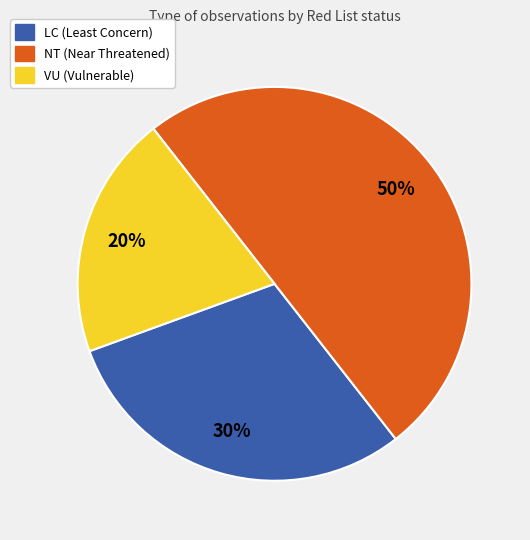

What is the smallest slice in the pie chart?

VU